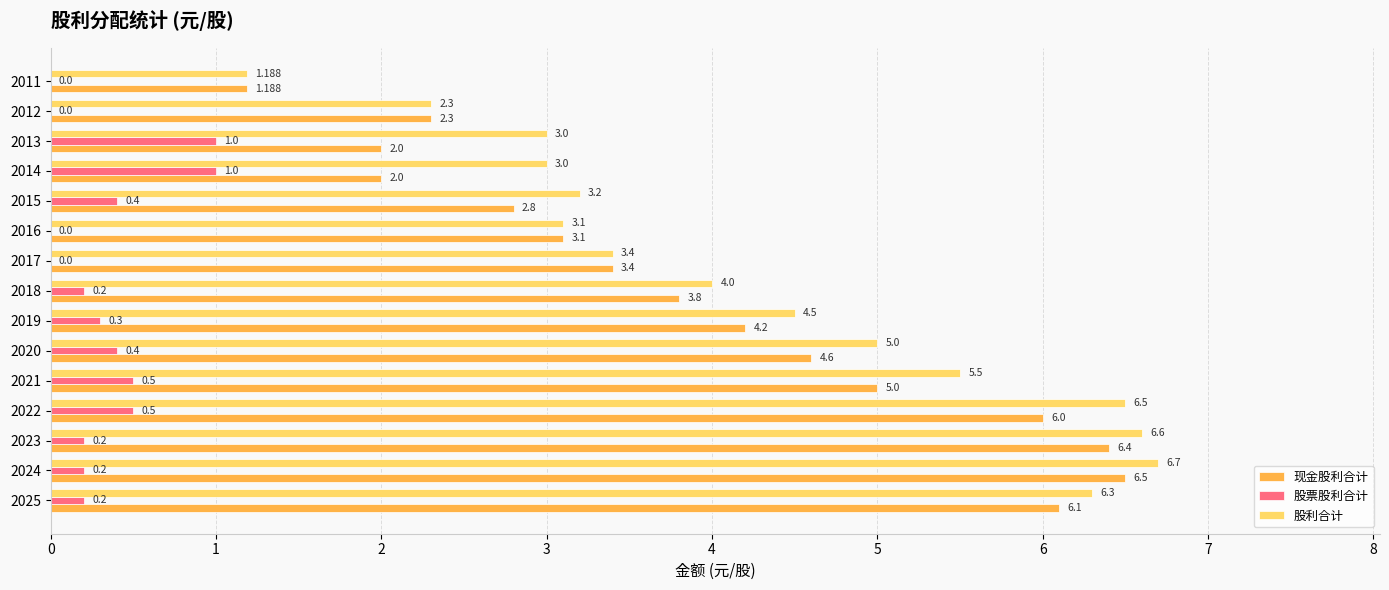

How many distinct data groups are displayed?

3